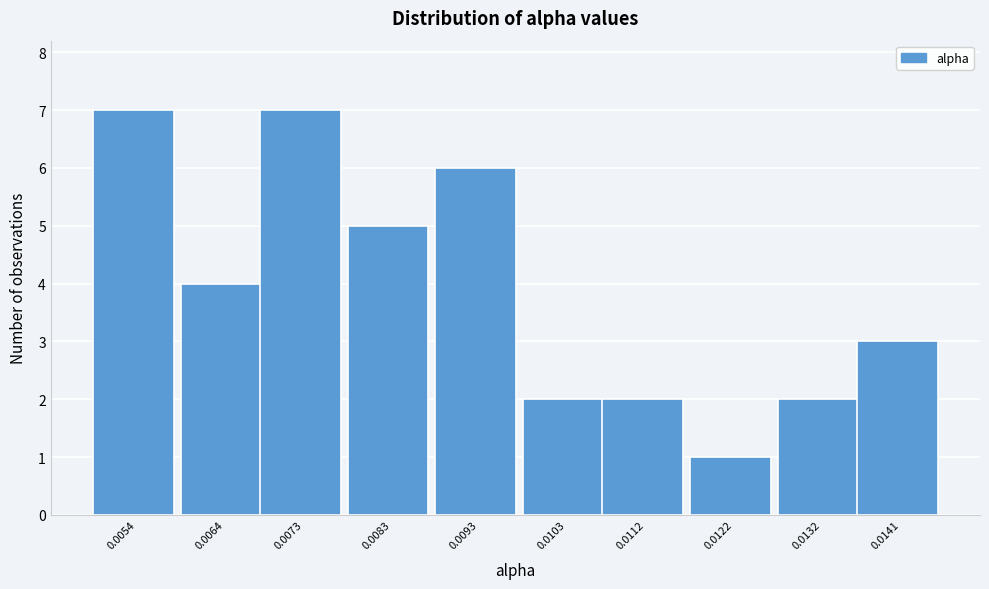

Reading right to left, list all the values displayed in this chart.

0.0141=3	0.0132=2	0.0122=1	0.0112=2	0.0103=2	0.0093=6	0.0083=5	0.0073=7	0.0064=4	0.0054=7